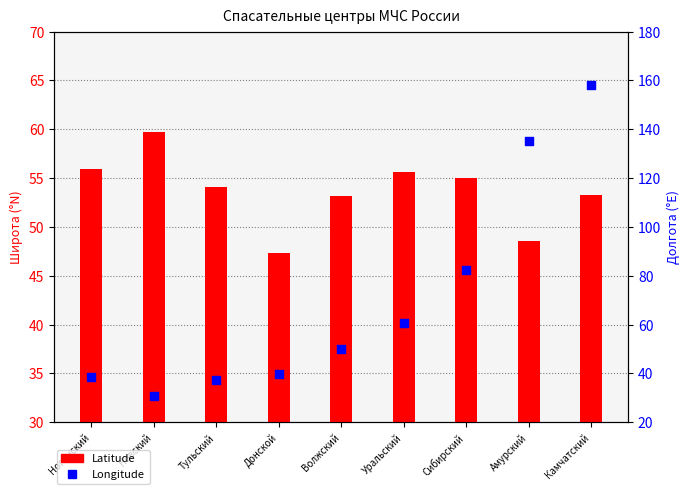

What is the total value across all series at Камчатский?

211.6